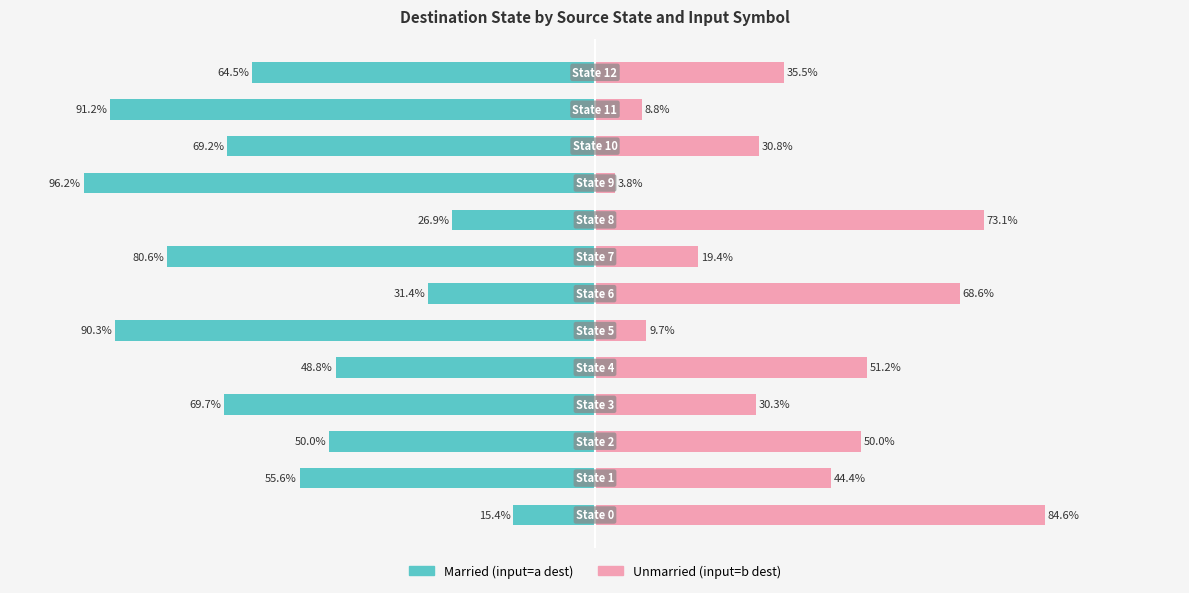

What is the highest value of the Unmarried (input=b dest) series?

84.6